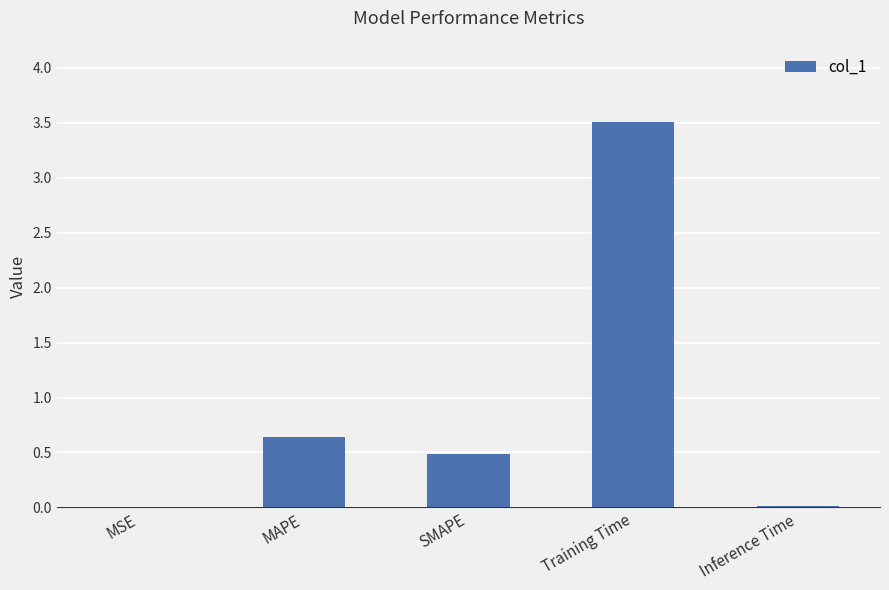

Which has a higher value, MAPE or Training Time?

Training Time